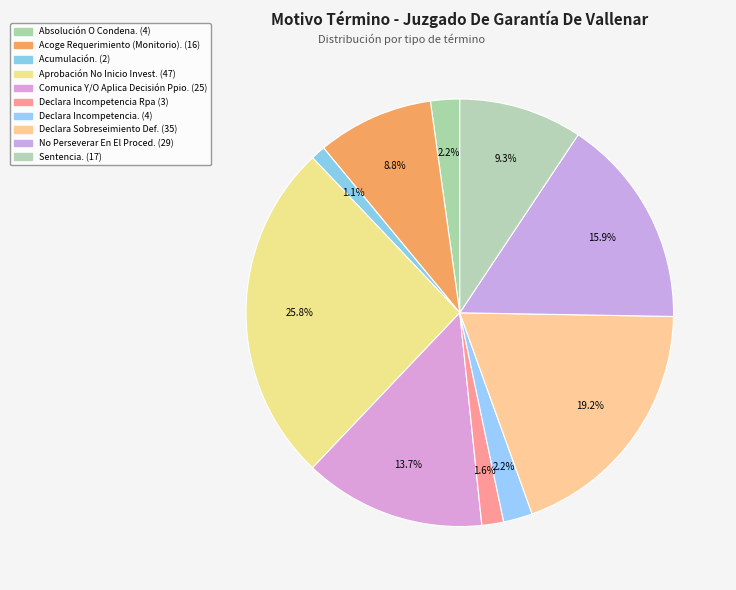

Count the number of slices in the pie.

10